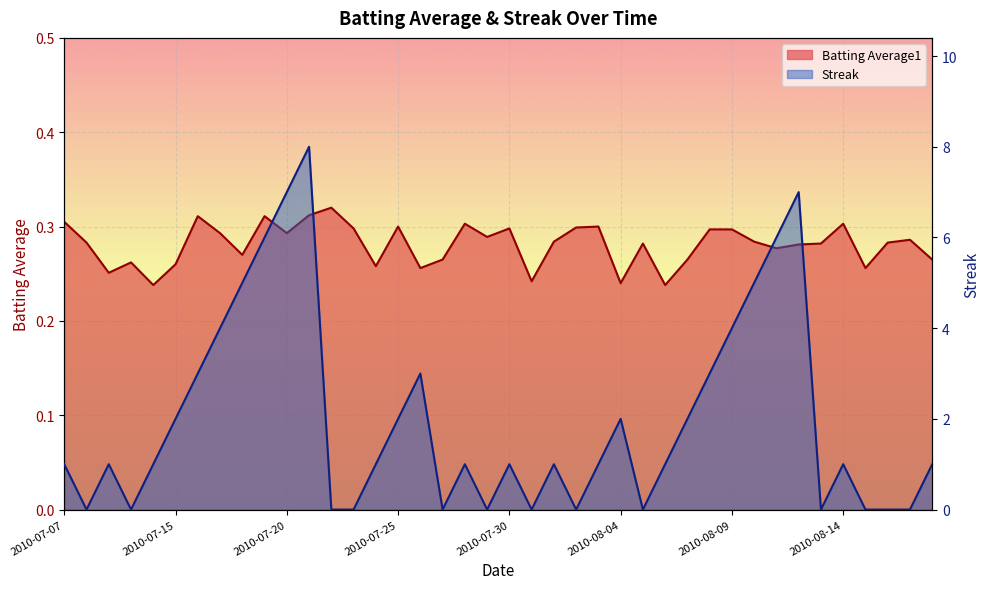

What is the highest value of the Streak series?

8.0